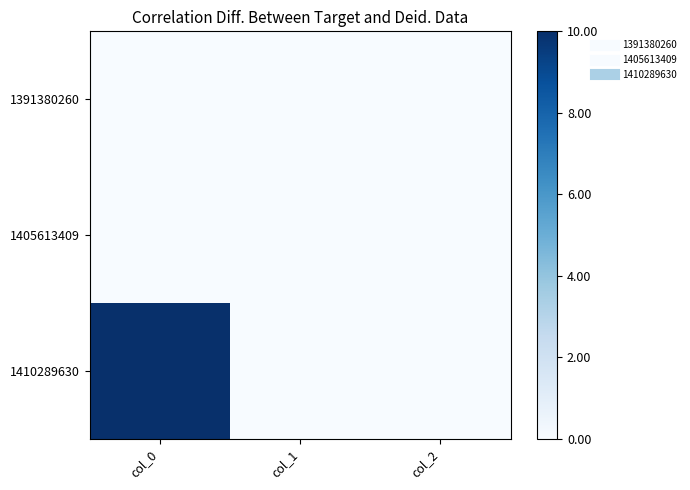

Reading left to right, what are all the values shown in this chart?

1391380260: col_0=0	col_1=0	col_2=0
1405613409: col_0=0	col_1=0	col_2=0
1410289630: col_0=10	col_1=0	col_2=0